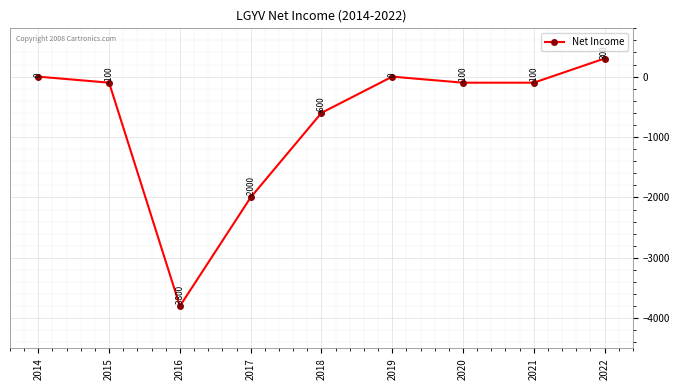

Which label corresponds to the largest value in the chart?

2022